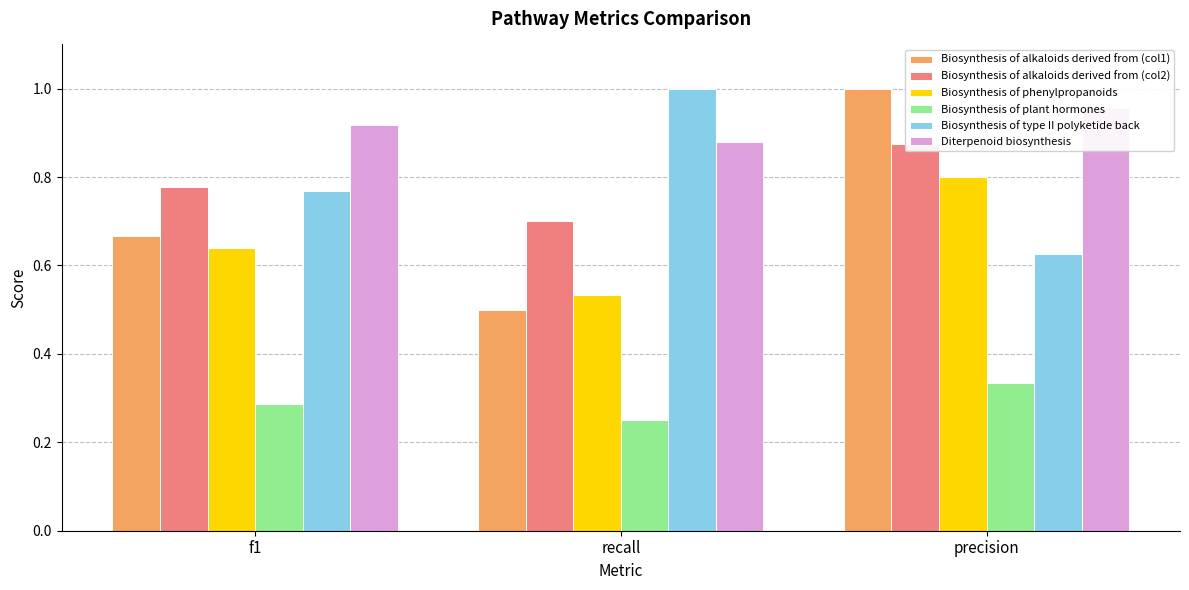

What is the sum of the Biosynthesis of alkaloids derived from (col2) values at recall and f1?

1.5